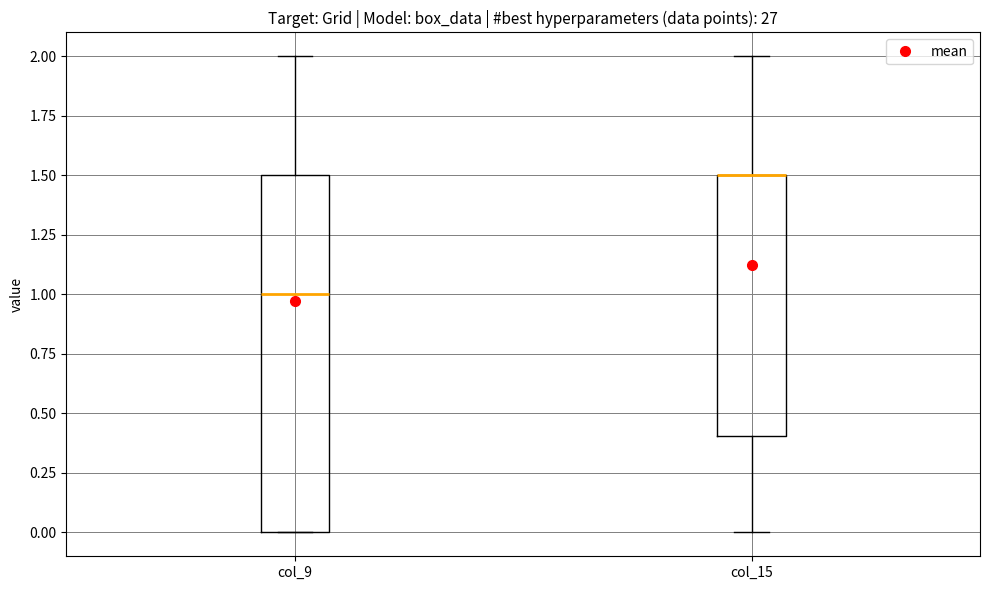

Reading left to right, read every box against the y-axis: the position of its median line, the range the box covers, and the ends of its whiskers. The values are not printed on the chart, so give them approximately, as read against the axis.

col_9: median 1.0, box 0.0 to 1.5, whiskers 0.0 to 2.0
col_15: median 1.5 (drawn on the box's upper edge), box 0.4 to 1.5, whiskers 0.0 to 2.0